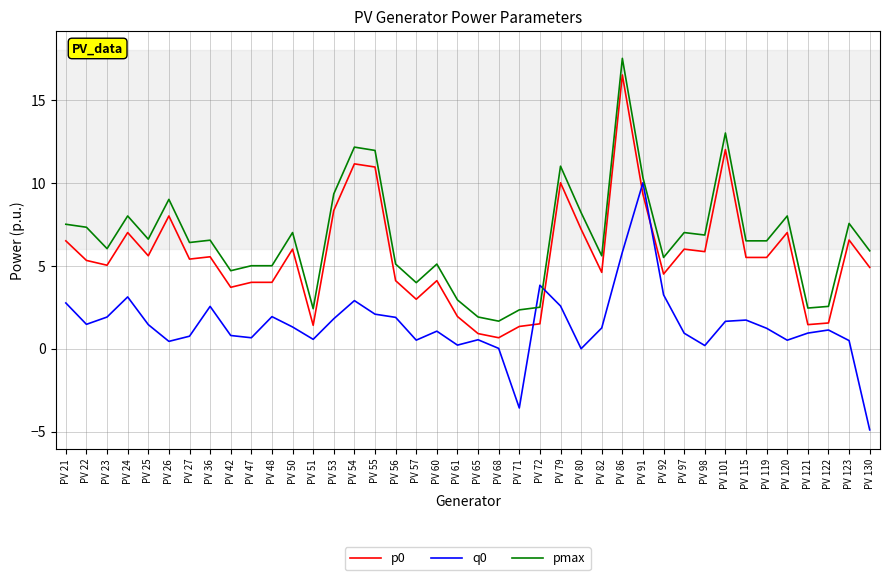

At which category does the chart reach its peak across all series?

PV 86